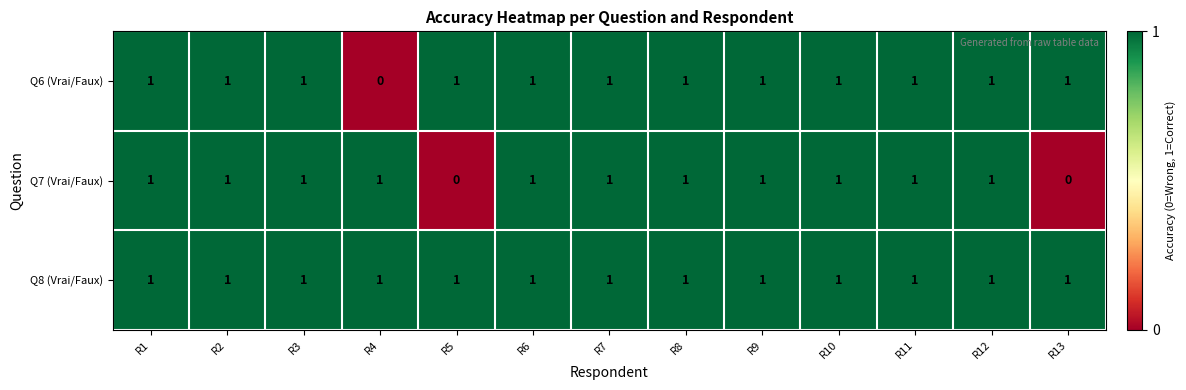

Rank the series by their average value, from lowest to highest.

Q7 (Vrai/Faux), Q6 (Vrai/Faux), Q8 (Vrai/Faux)